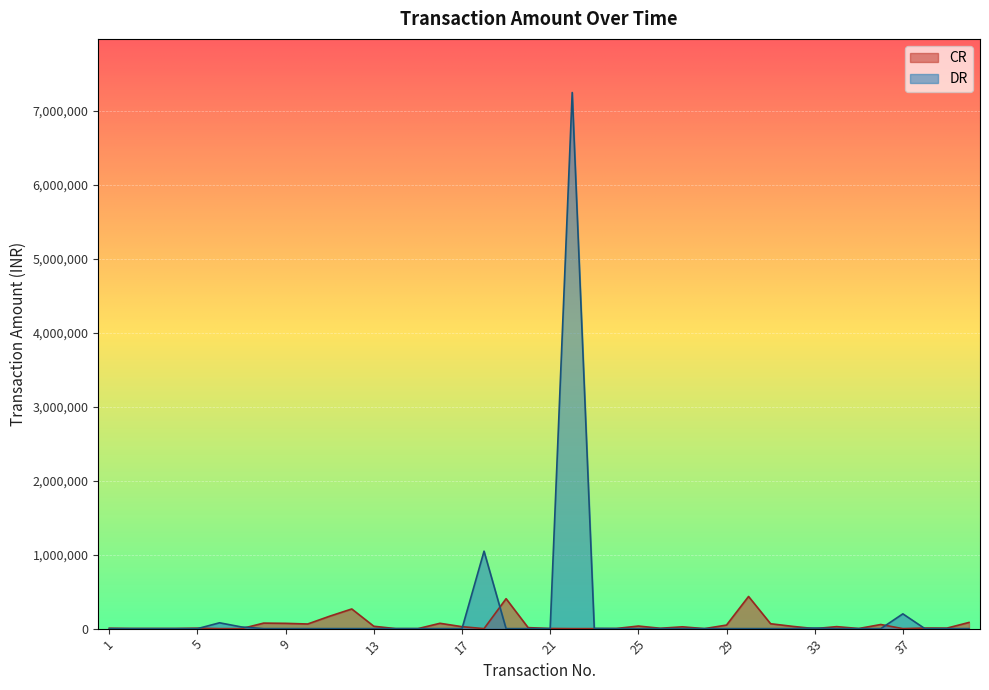

Which has a higher value, 22 or 1?

22